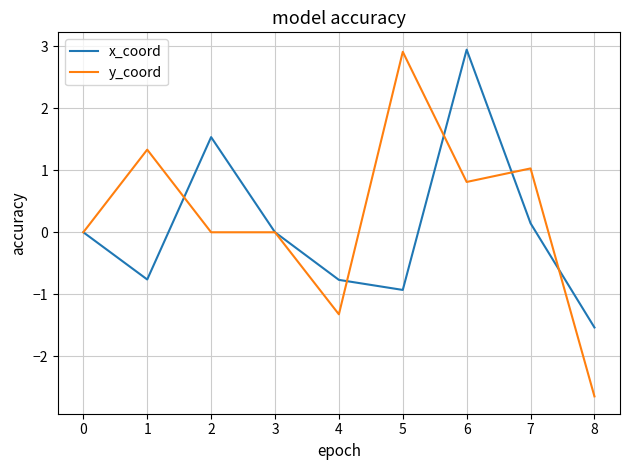

After their last crossing, which series has the higher values: x_coord or y_coord?

x_coord